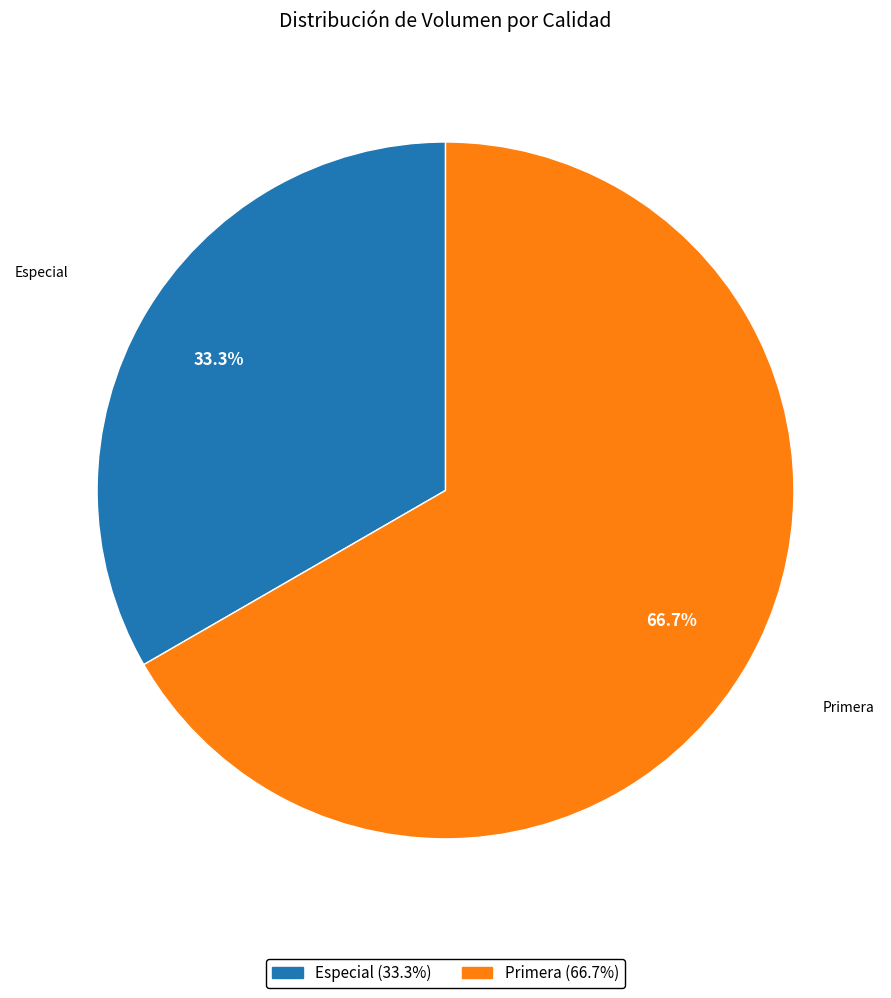

How many segments does this pie chart have?

2